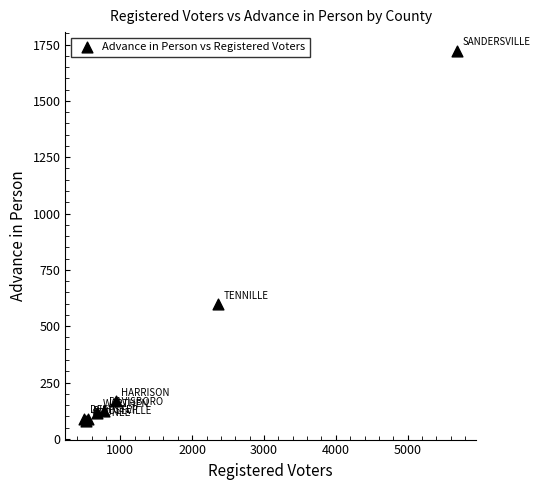

What Y value in the scatter plot is closest to 901?

598